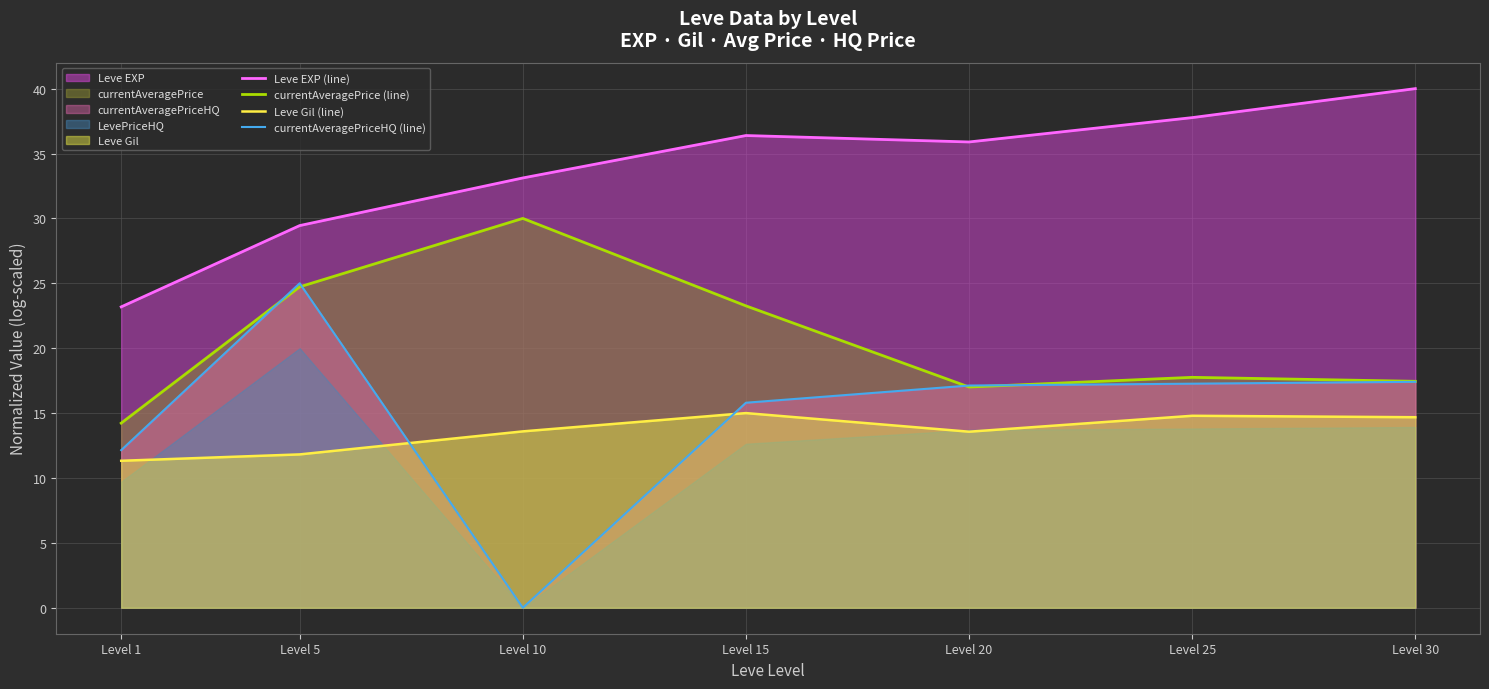

Reading left to right, what are all the values shown in this chart?

Leve EXP (line): Level 1=23.2	Level 5=29.4	Level 10=33.1	Level 15=36.4	Level 20=35.9	Level 25=37.8	Level 30=40.0
currentAveragePrice (line): Level 1=14.2	Level 5=24.7	Level 10=30.0	Level 15=23.3	Level 20=17.0	Level 25=17.8	Level 30=17.4
Leve Gil (line): Level 1=11.3	Level 5=11.8	Level 10=13.6	Level 15=15.0	Level 20=13.6	Level 25=14.8	Level 30=14.7
currentAveragePriceHQ (line): Level 1=12.1	Level 5=25.0	Level 10=0.0	Level 15=15.8	Level 20=17.1	Level 25=17.3	Level 30=17.4